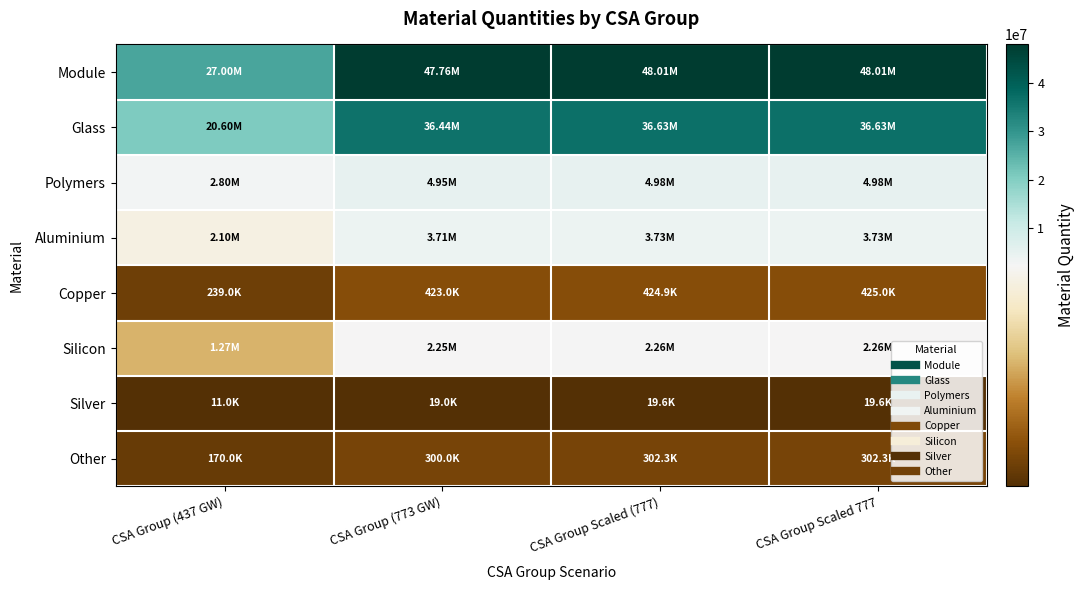

What is the spread (max minus min) of values at CSA Group Scaled 777?

47990400.0